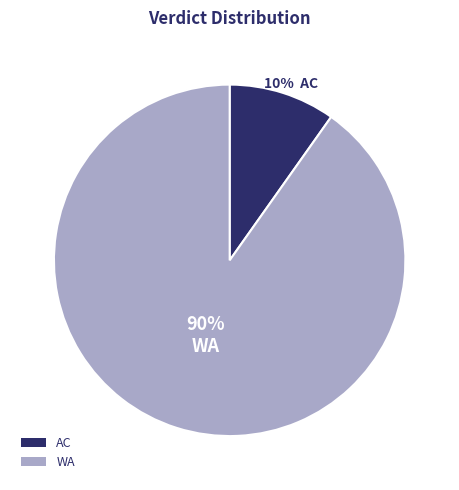

How many slices are in this pie chart?

2